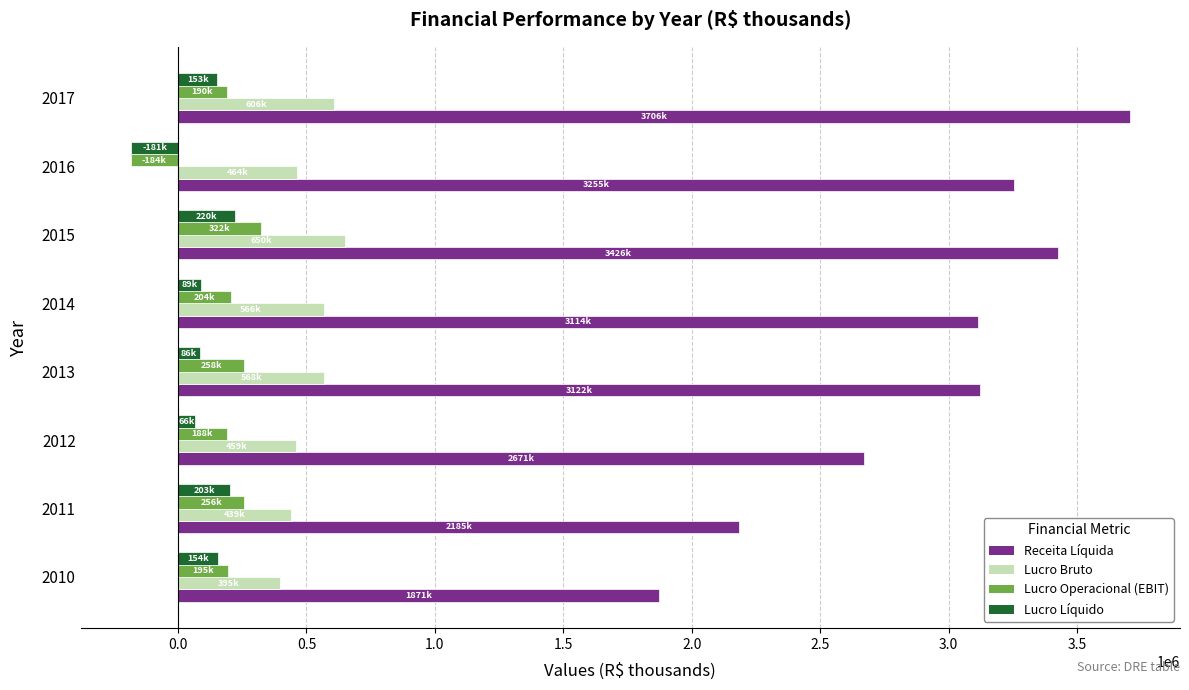

List the series in order of their peak value, highest first.

Receita Líquida, Lucro Bruto, Lucro Operacional (EBIT), Lucro Líquido